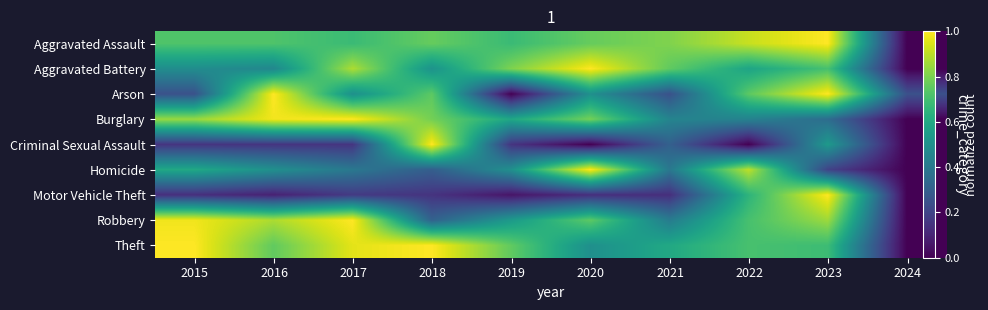

True or false: Aggravated Battery has a value of -0.7 at 2024.

False